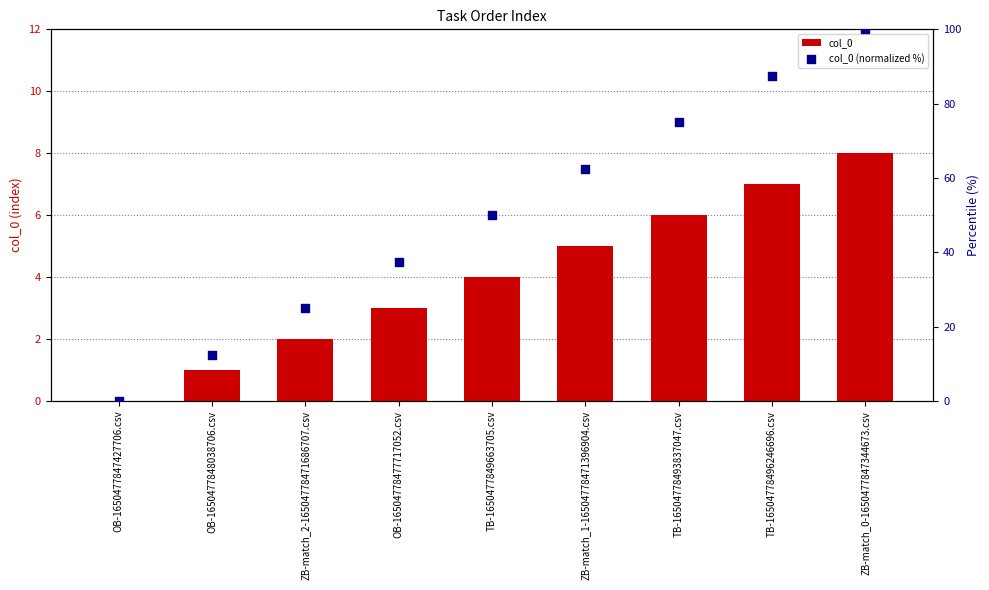

At how many categories does at least one series exceed 4?

8